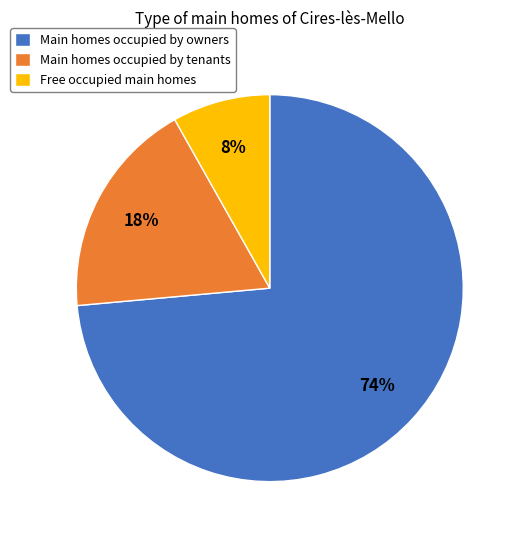

To the nearest percent, what is the average slice percentage?

33%